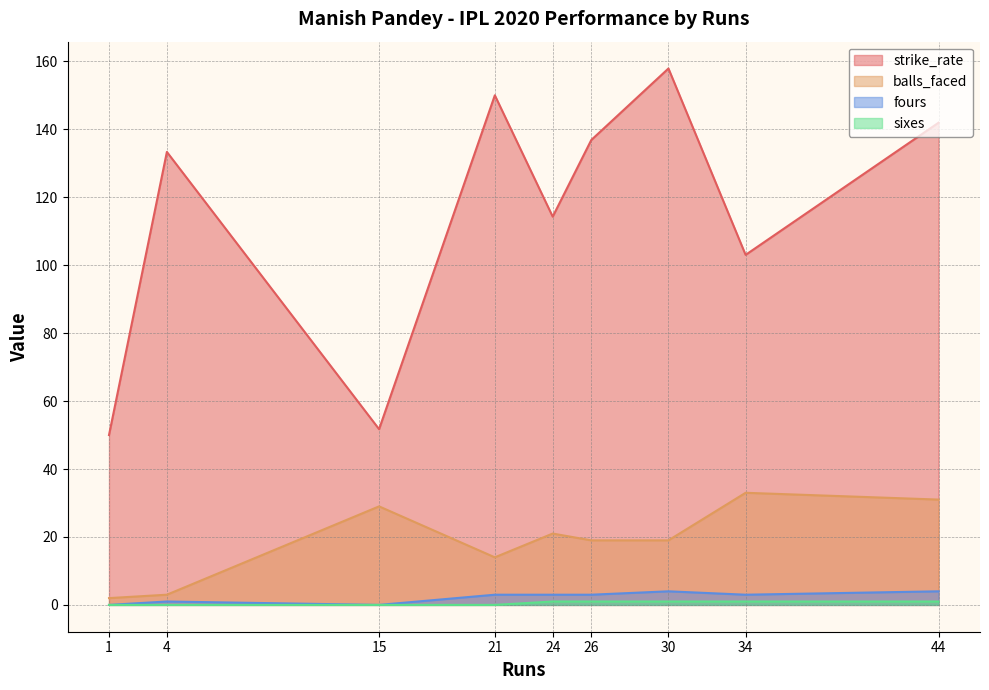

True or false: sixes has more than 1 interior local peaks.

False